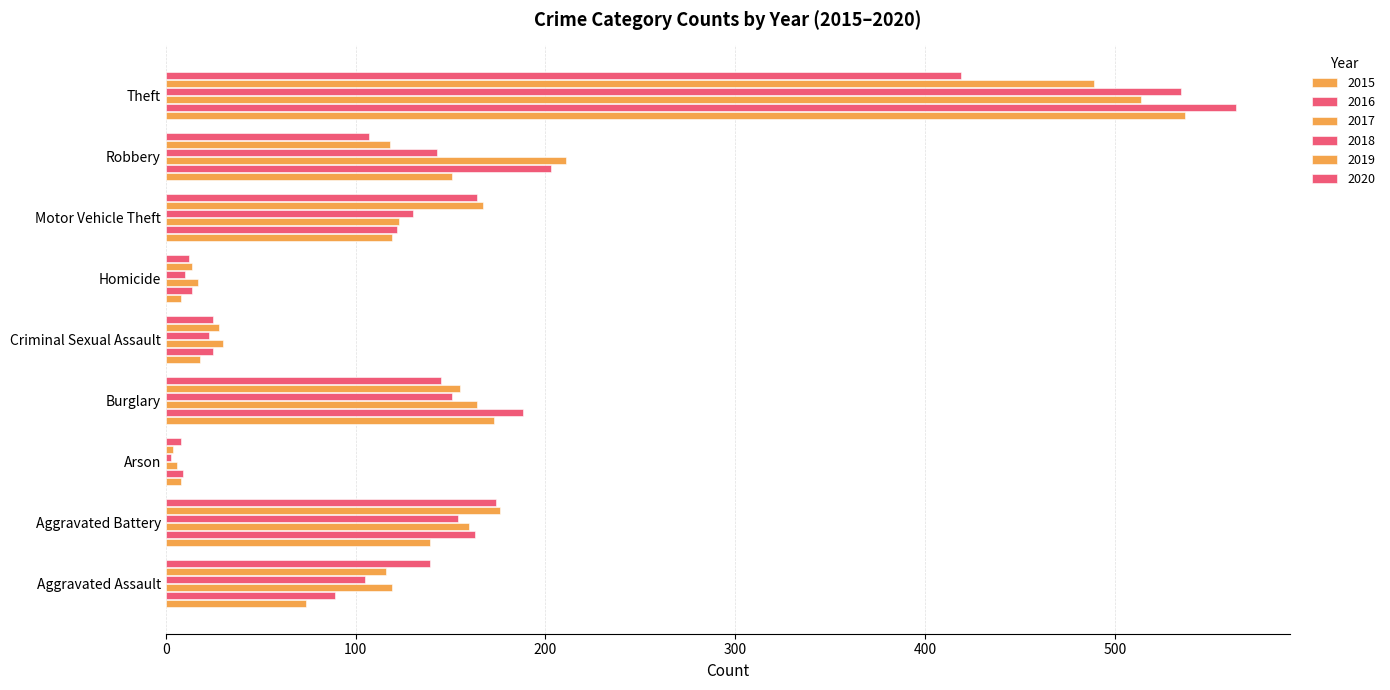

How many data points in 2016 are less than 122?

4